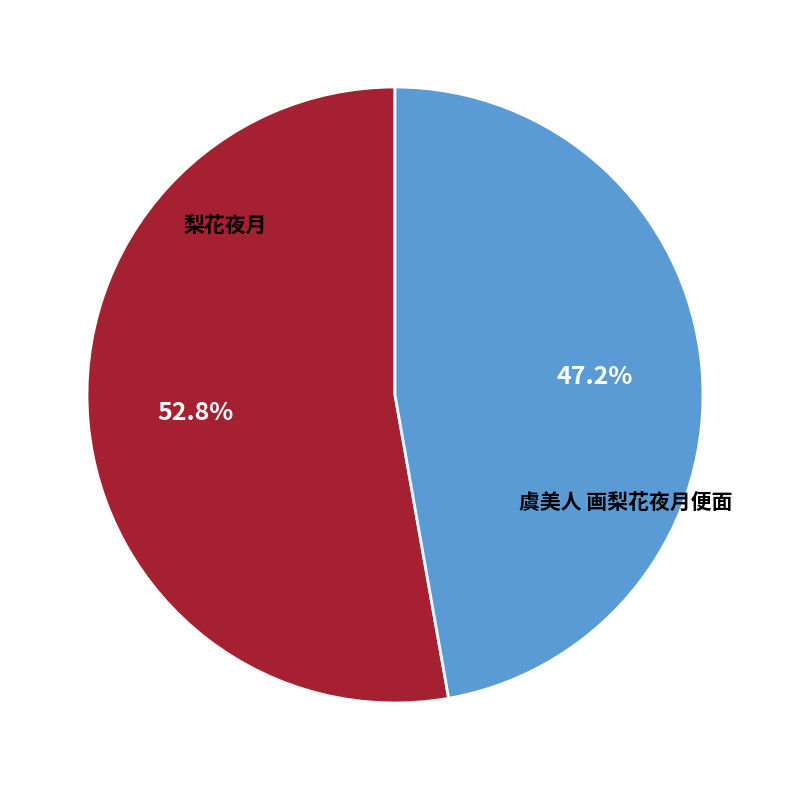

Which has a higher value, 梨花夜月 or 虞美人 画梨花夜月便面?

梨花夜月